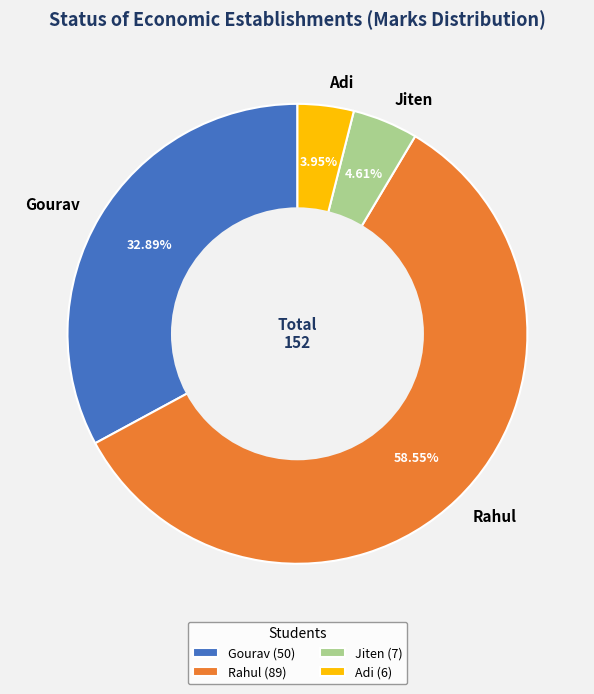

Combined, what portion of the pie is Jiten and Rahul?

63.2%